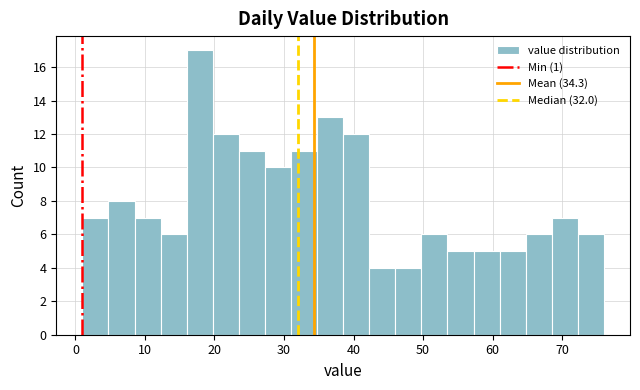

Read against the x-axis, roughly where is the centre of the tallest bar?

18